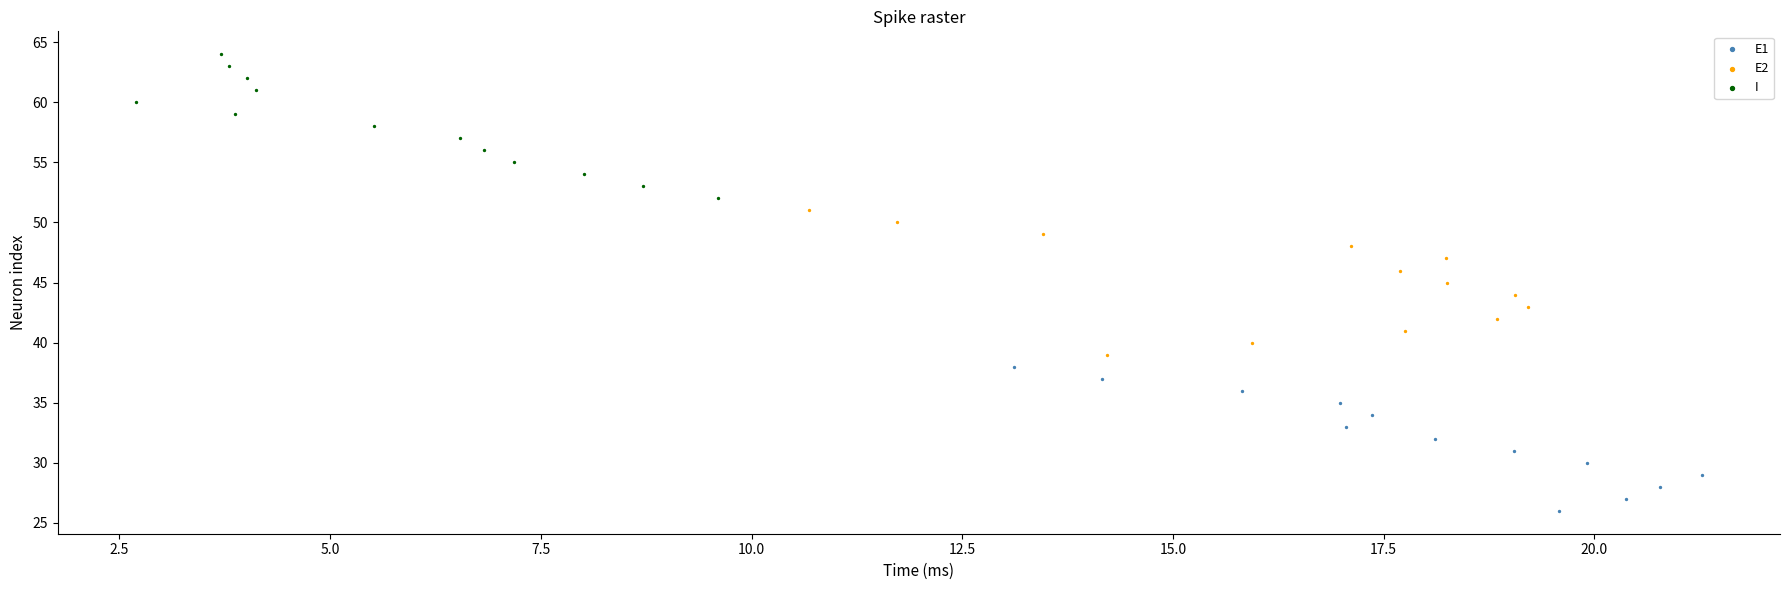

What are all the series names shown in the legend?

E1, E2, I